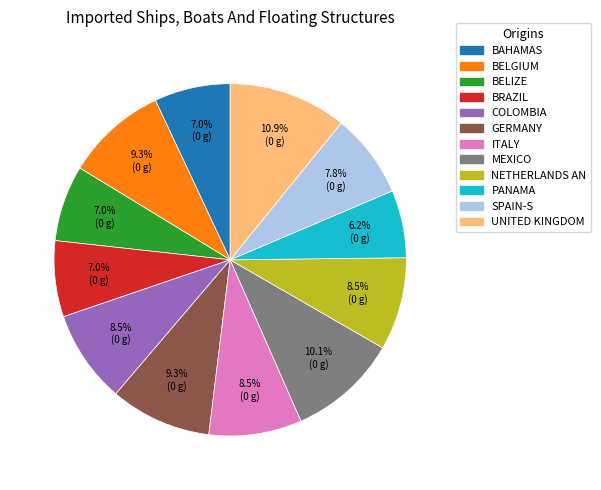

How many slices are in this pie chart?

12